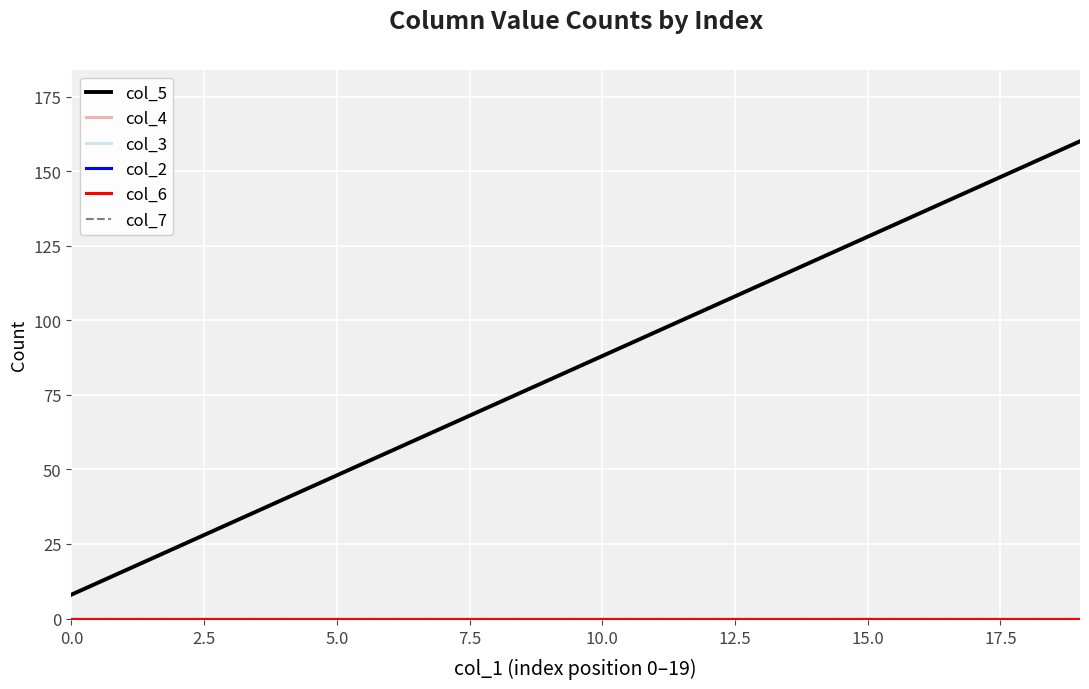

Does the chart have visible grid lines?

Yes